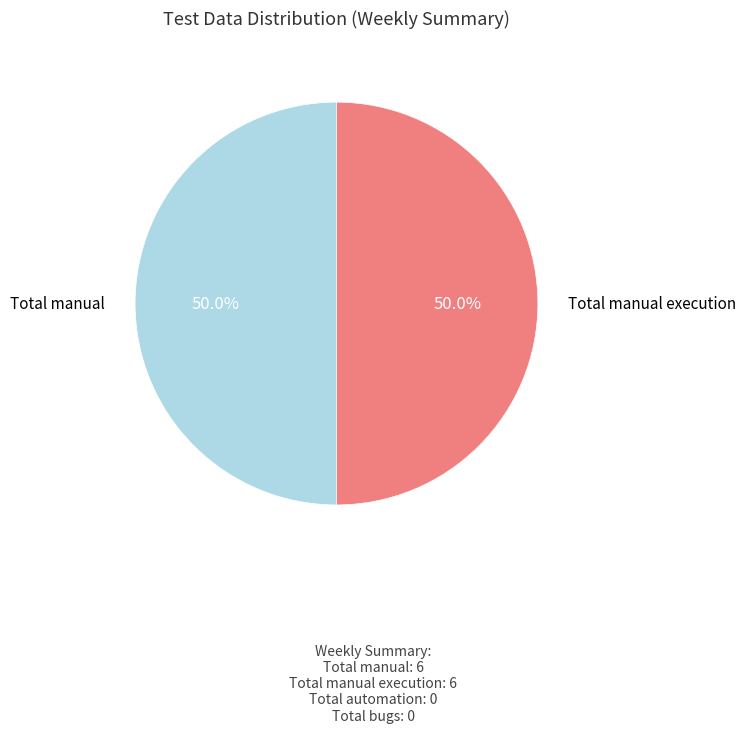

What is the total percentage of Total manual execution and Total manual?

100.0%